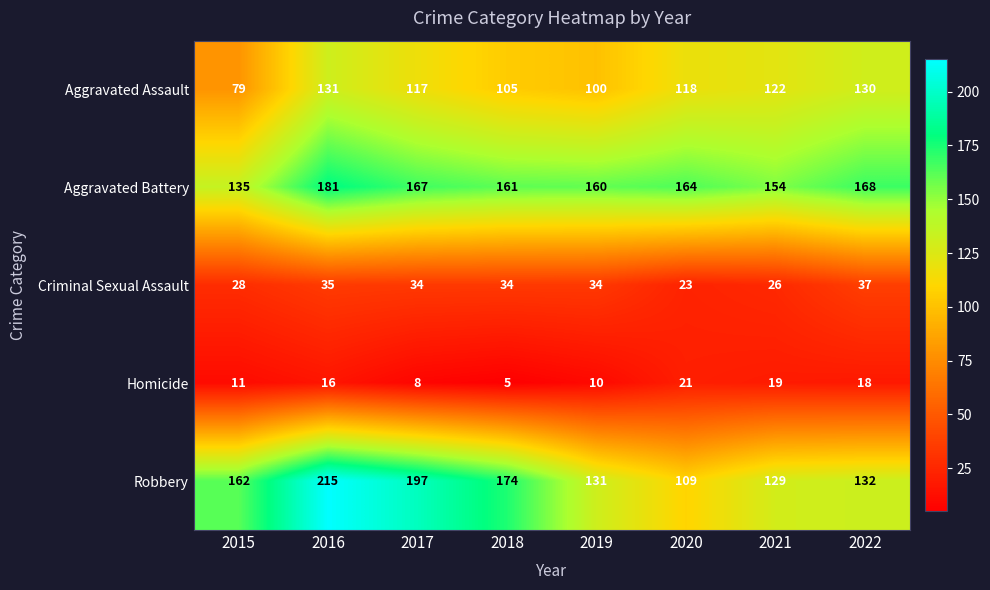

At 2018, list the series in order from largest to smallest.

Robbery, Aggravated Battery, Aggravated Assault, Criminal Sexual Assault, Homicide